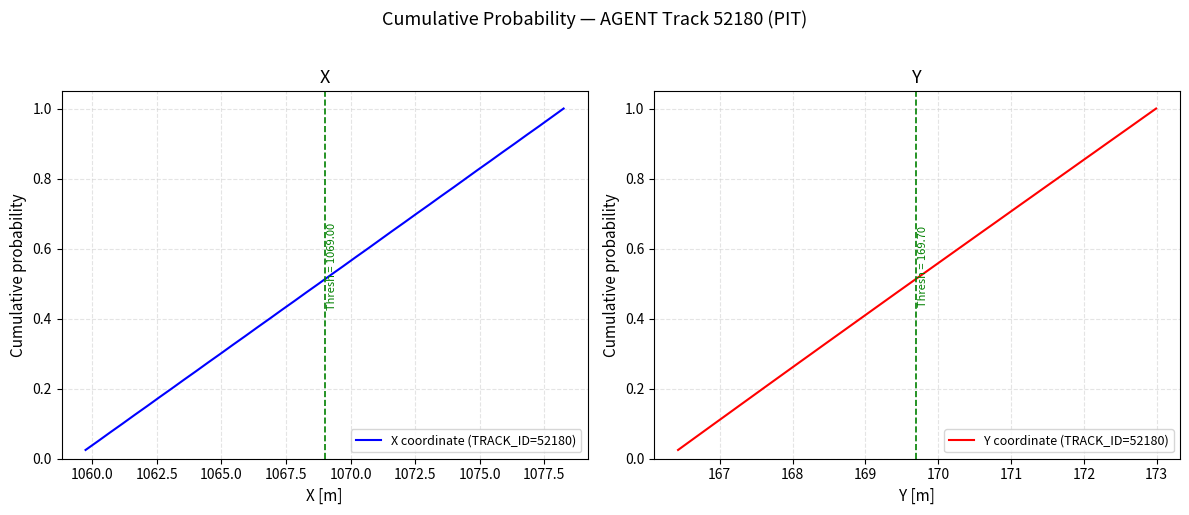

At how many categories does at least one series exceed 0?

40